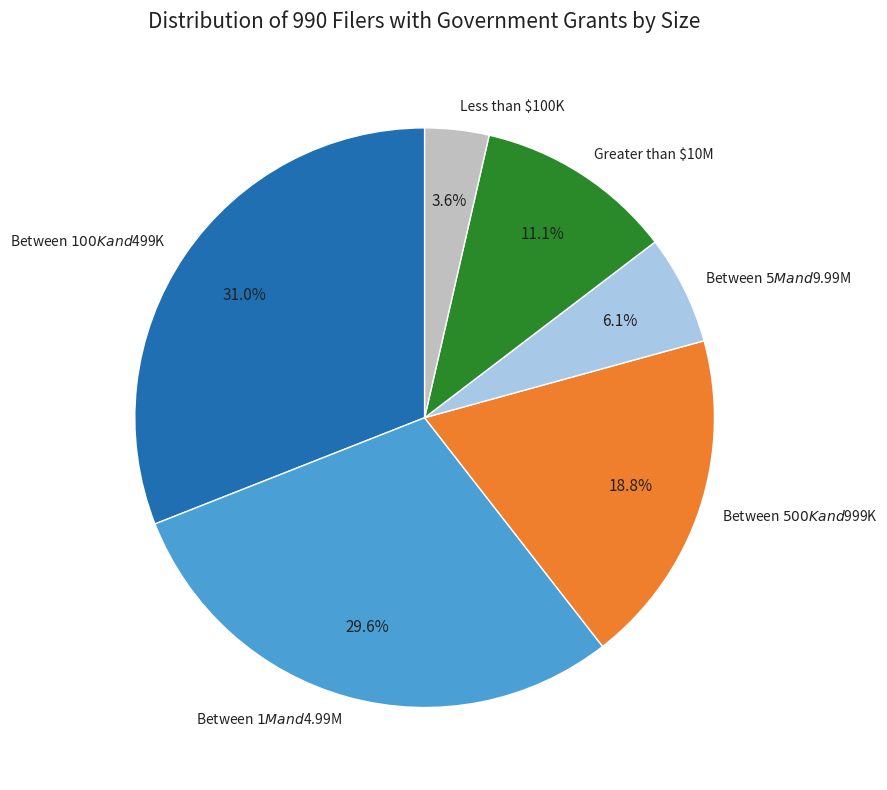

True or false: Between $500K and $999K accounts for 7% of the total.

False